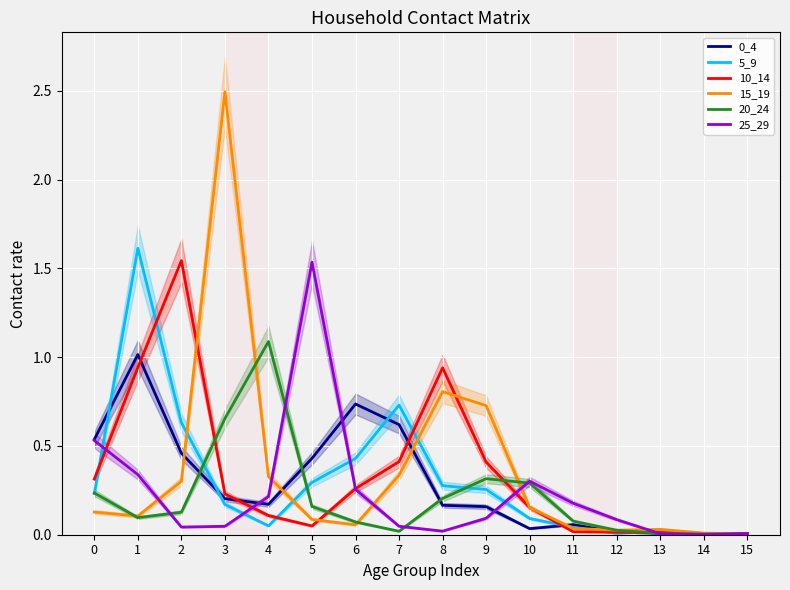

What is the difference between the highest and lowest values at 12?

0.1